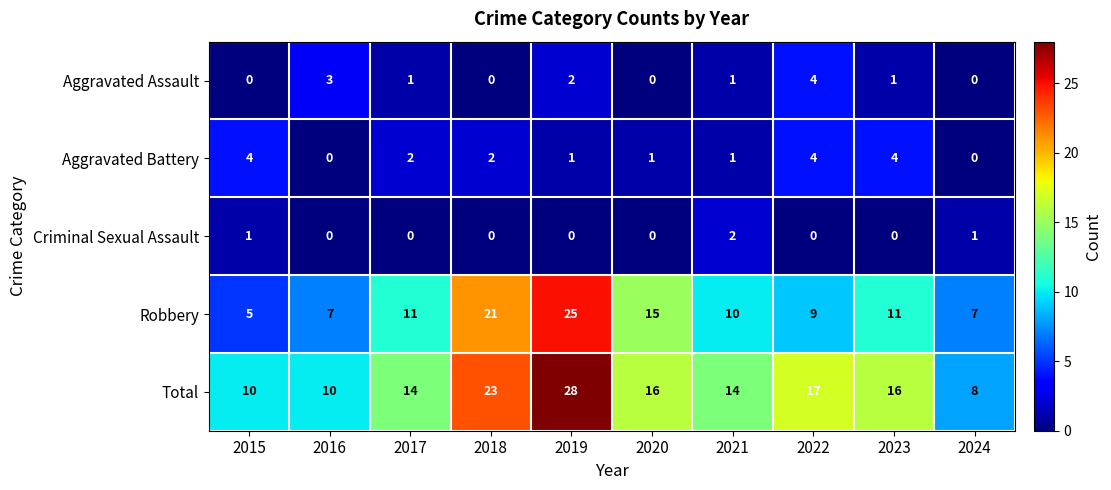

What value does the Robbery series have at 2017, to the nearest 5?

10